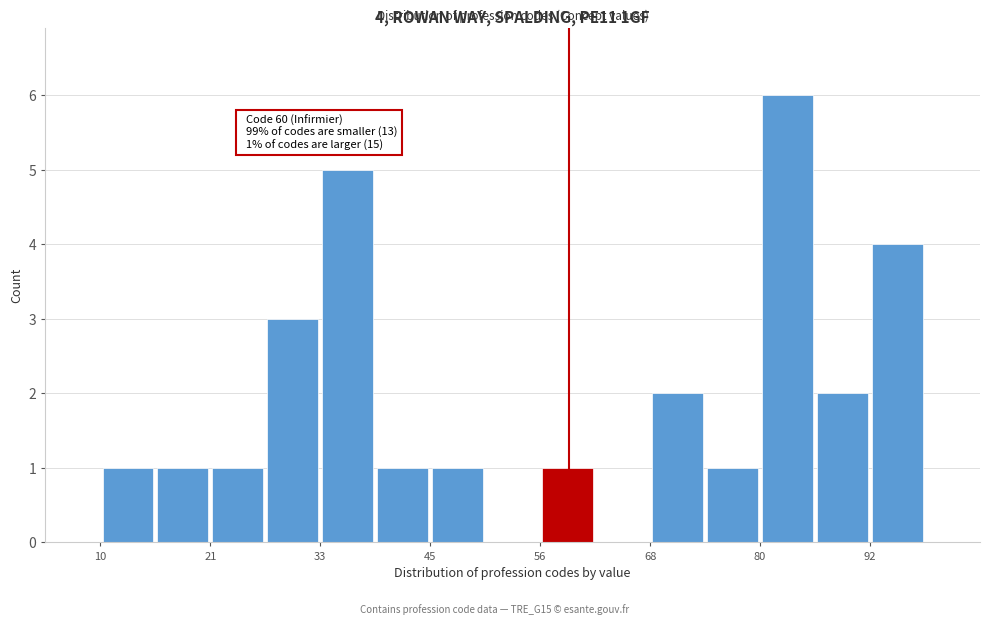

Around what value on the x-axis is the tallest bar? Give the approximate position of its centre, as read against the axis.

84